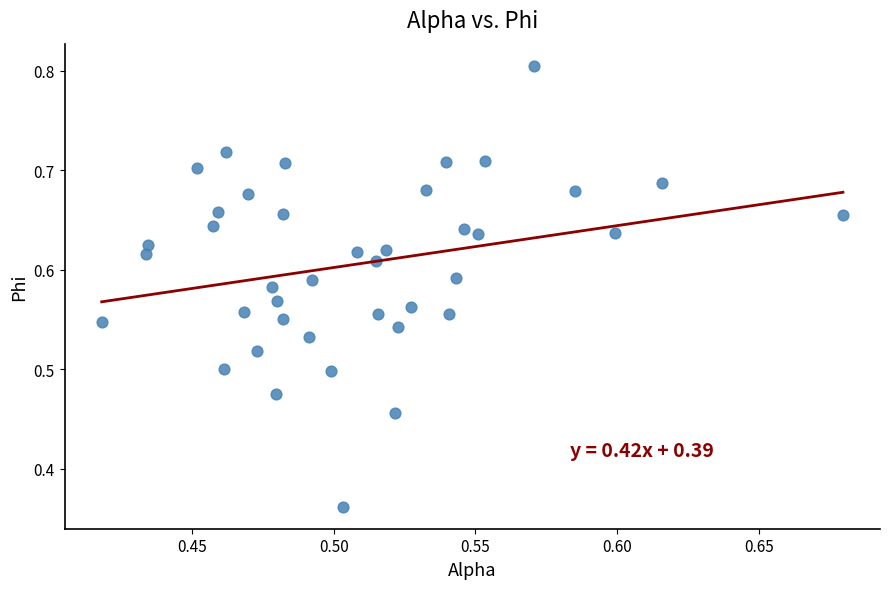

What is the range of X values (max minus min)?

0.3